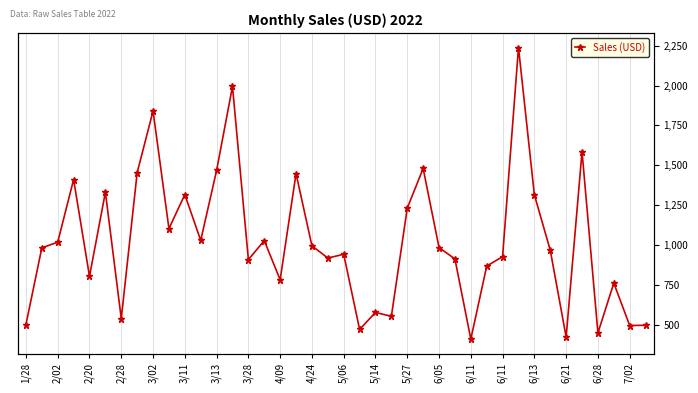

How many data points does each series have?

40